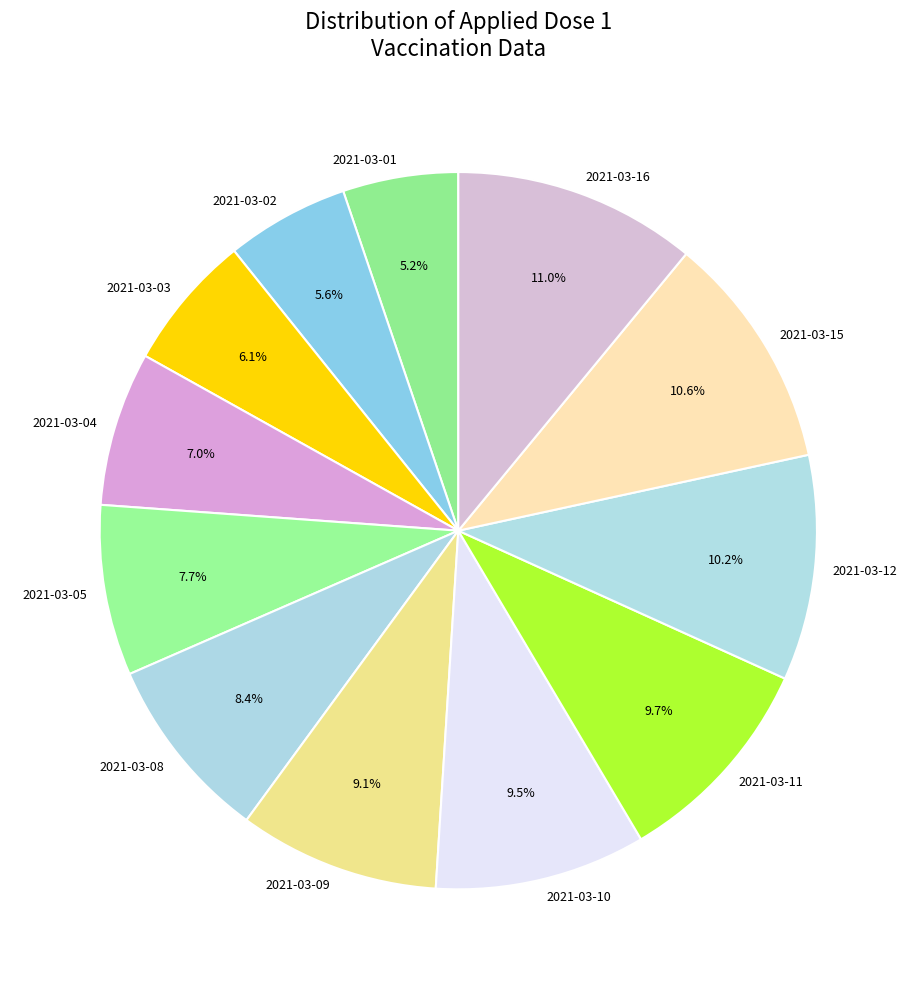

How many slices are in this pie chart?

12